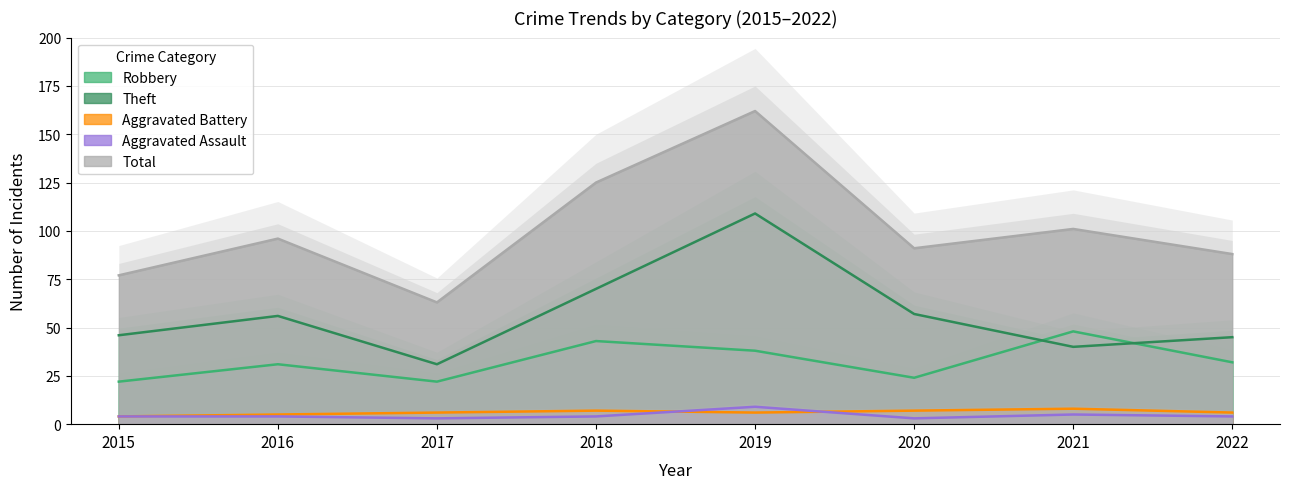

What is the minimum value shown in the chart?

3